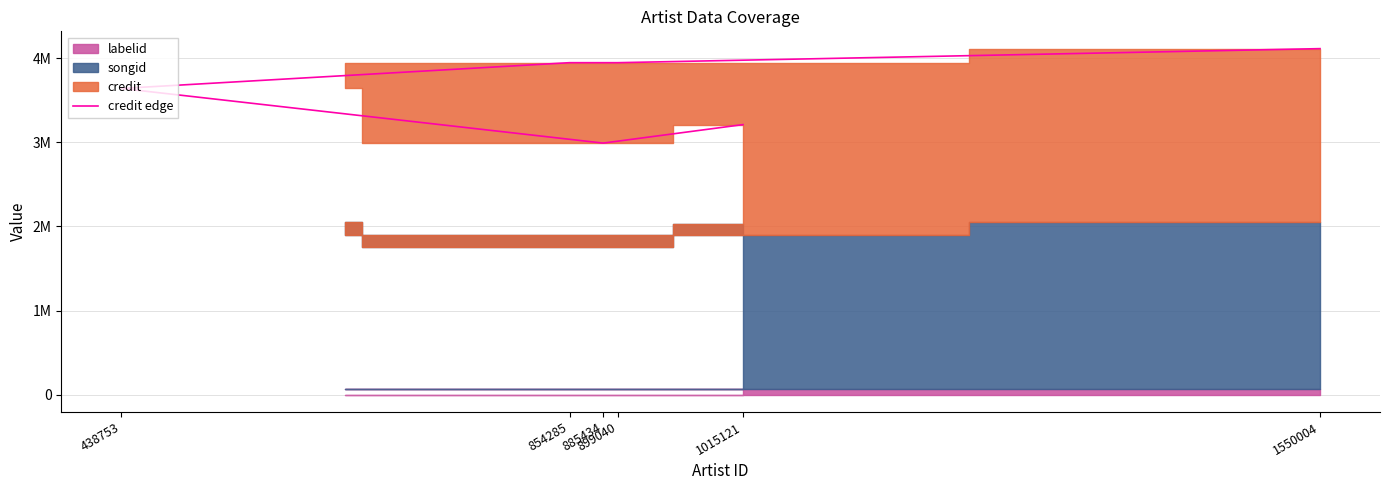

What is the change in value from 899040 to 1550004?

+167049